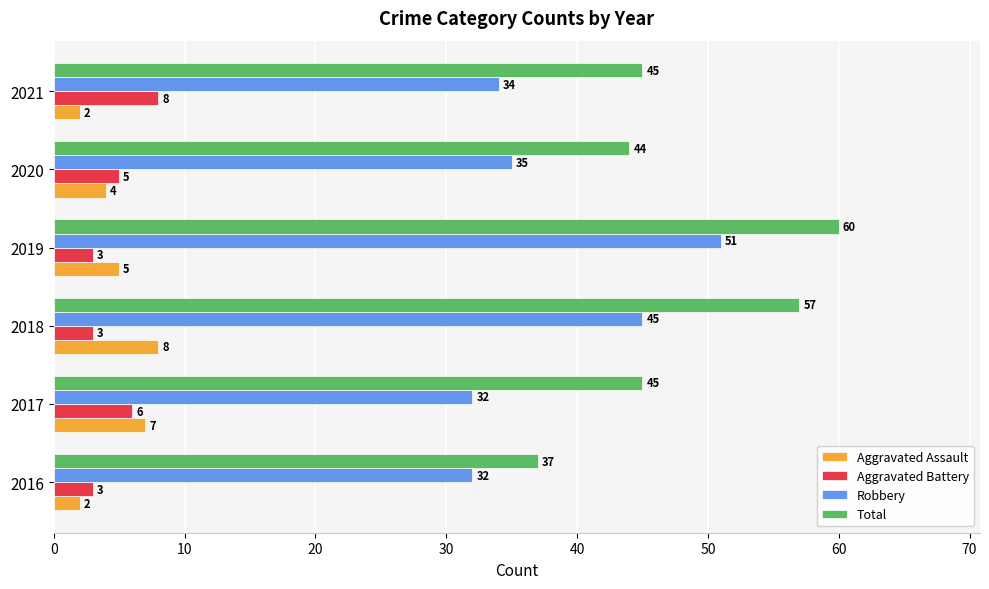

What is the lowest value of the Total series?

37